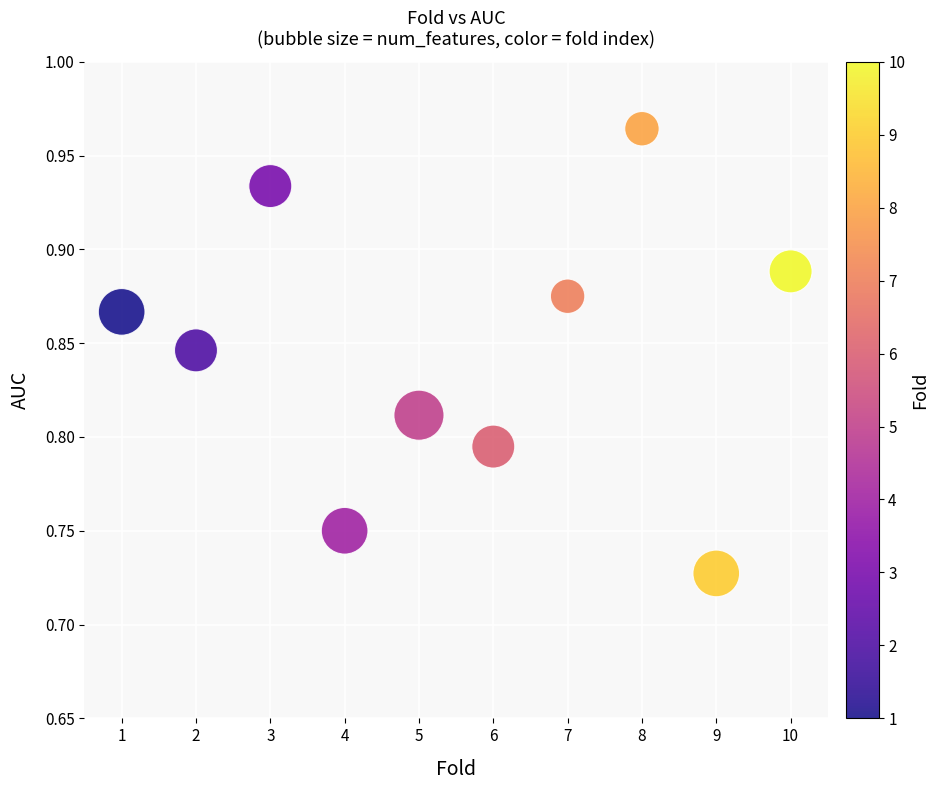

What is the average X value?

5.5